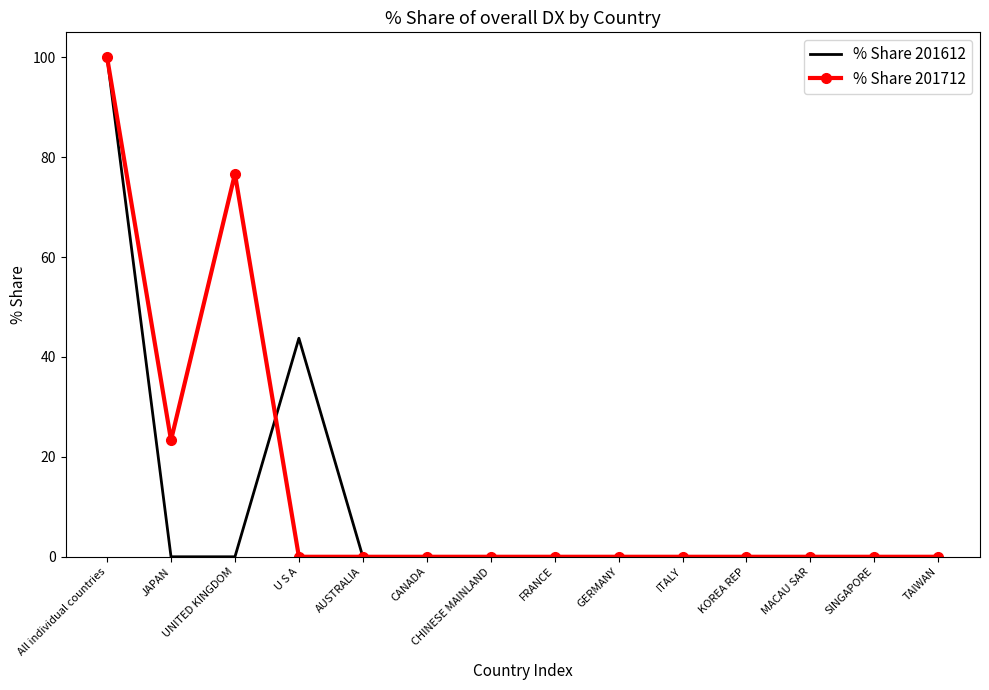

At which category is the sum across all series the highest?

All individual countries